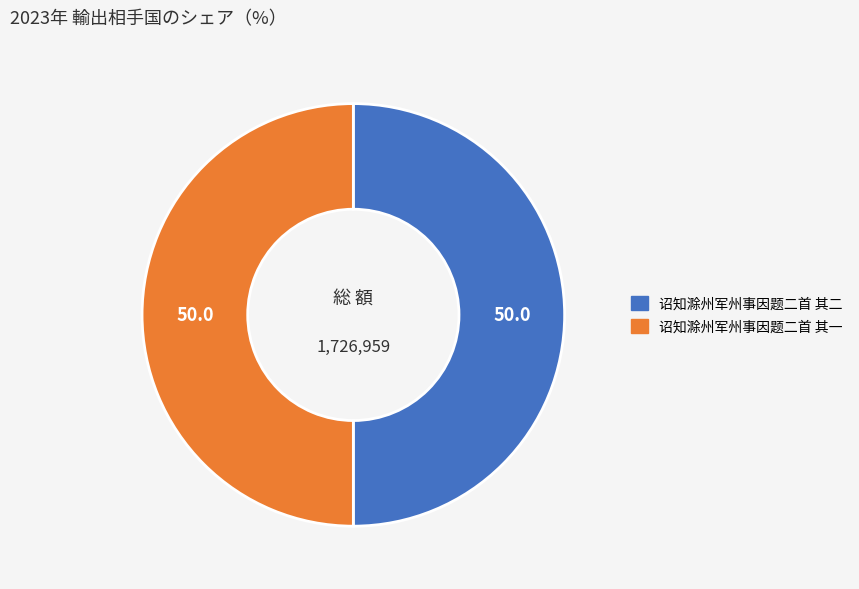

Approximately how many times larger is the value at 诏知滁州军州事因题二首 其二 compared to 诏知滁州军州事因题二首 其一?

1.0